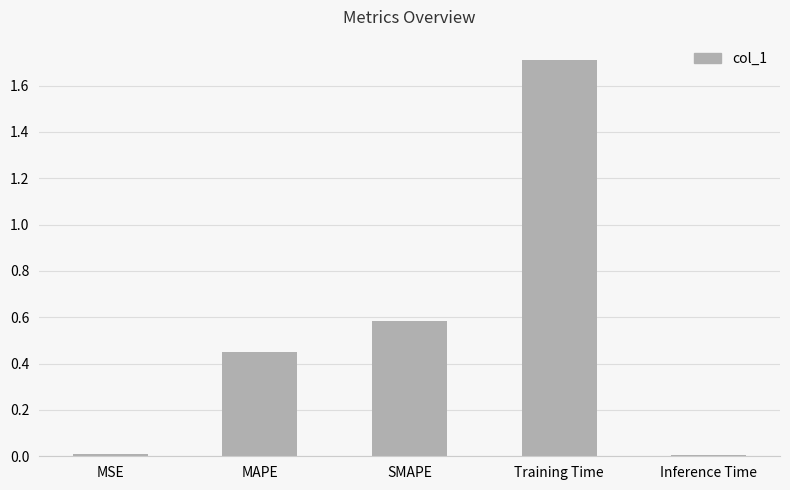

What is the difference between the values at Training Time and Inference Time?

1.7